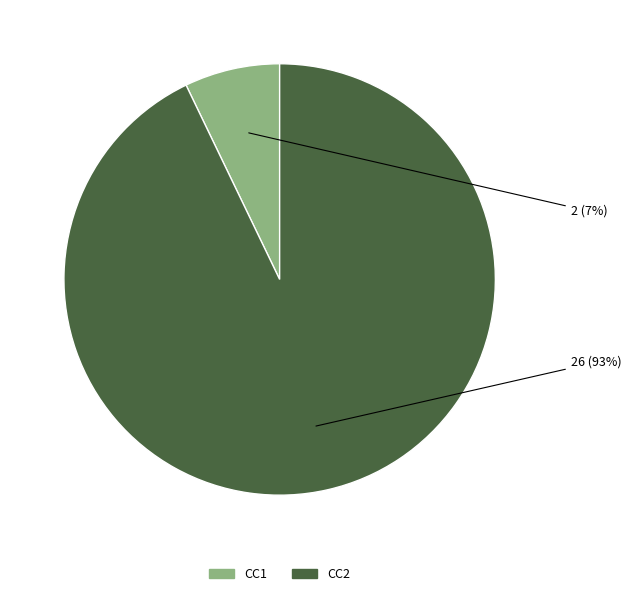

Which category has the smallest portion of the pie?

CC1